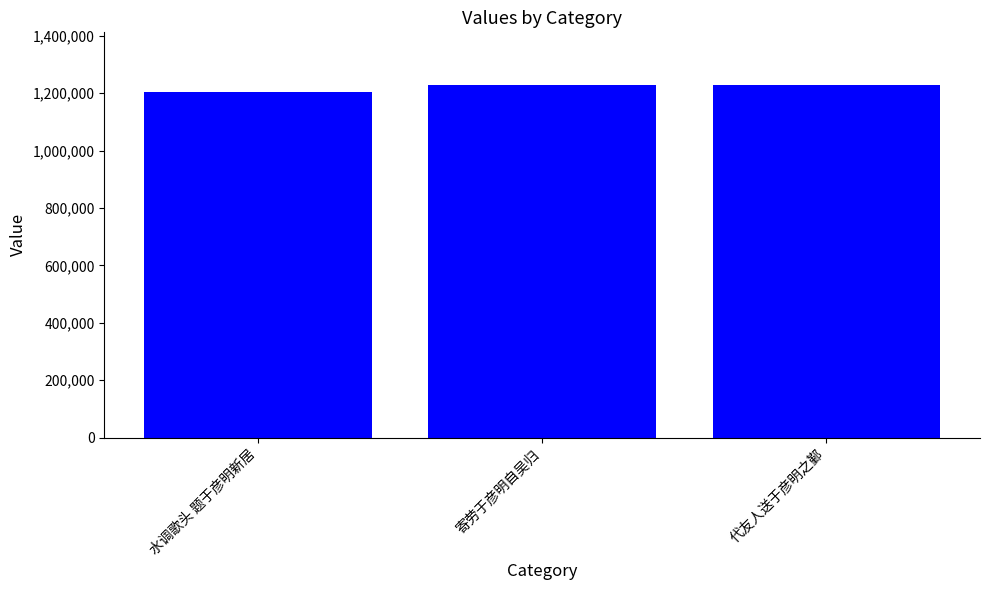

What is the change in value from 水调歌头 题于彦明新居 to 寄劳于彦明自吴归?

+22452